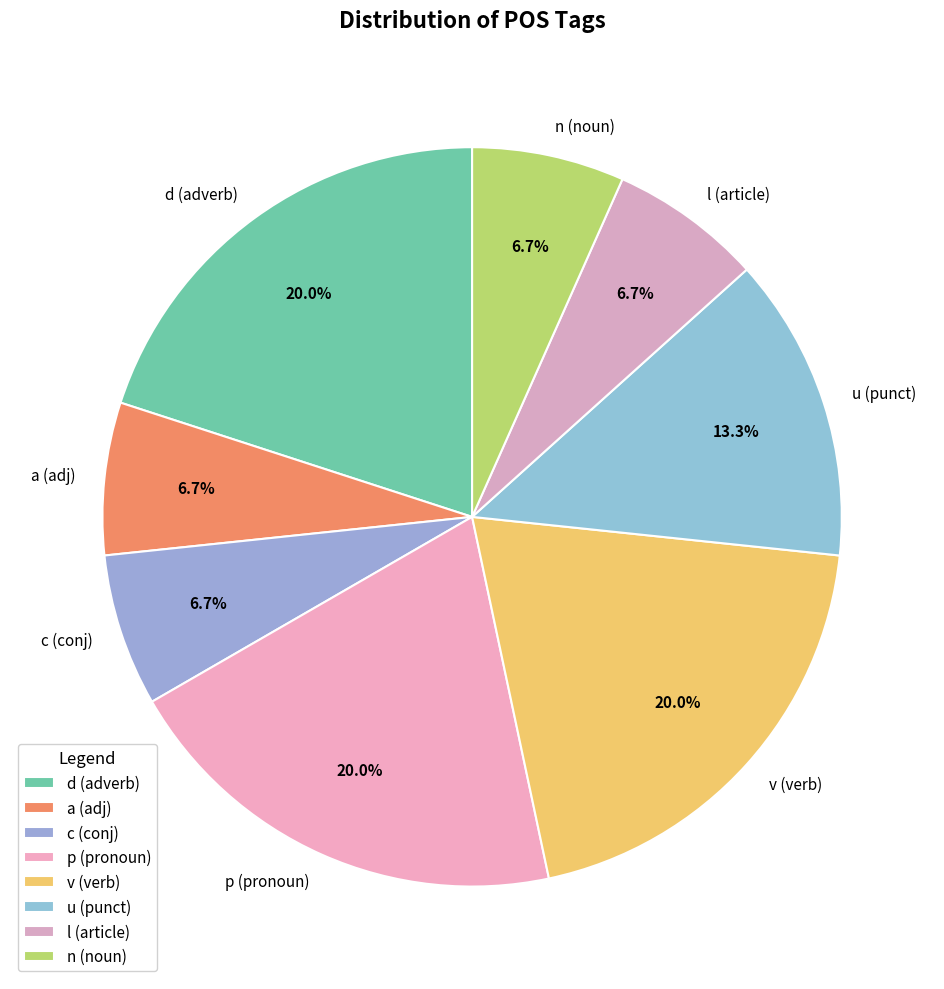

Does any single category account for the majority?

No